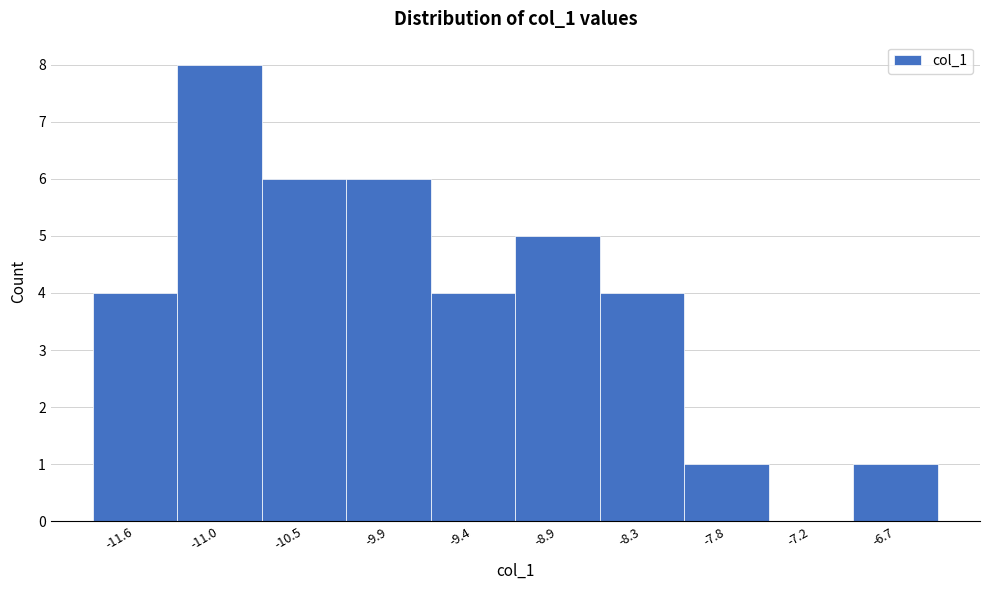

Reading left to right, transcribe all the data shown in this chart.

-11.6=4	-11.0=8	-10.5=6	-9.9=6	-9.4=4	-8.9=5	-8.3=4	-7.8=1	-7.2=0	-6.7=1